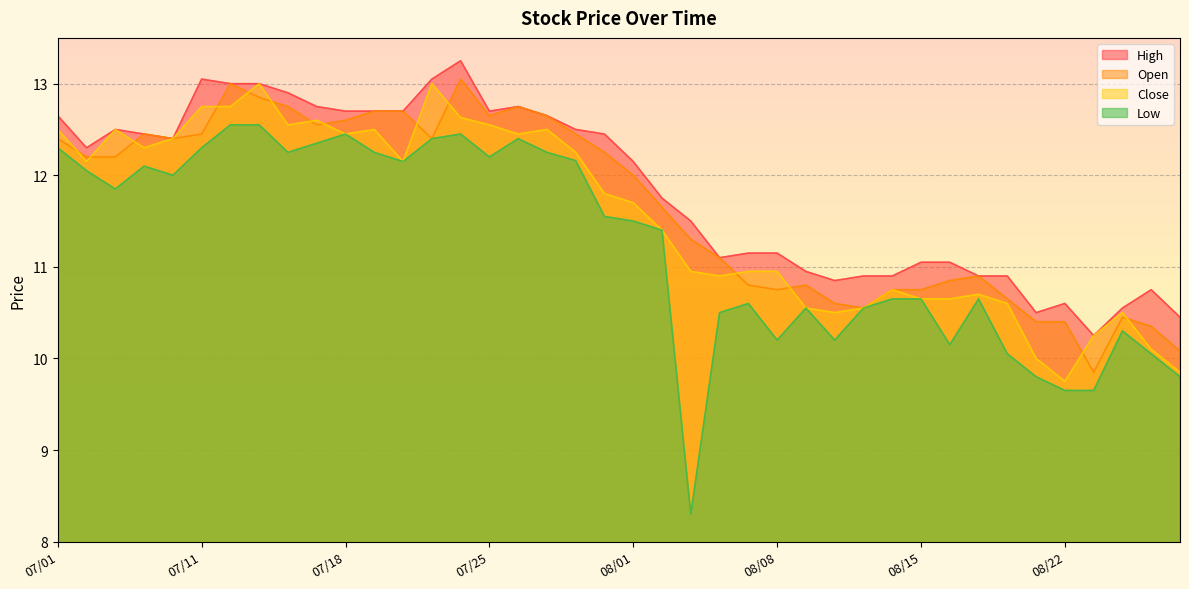

List the series in order of their peak value, highest first.

High, Open, Close, Low